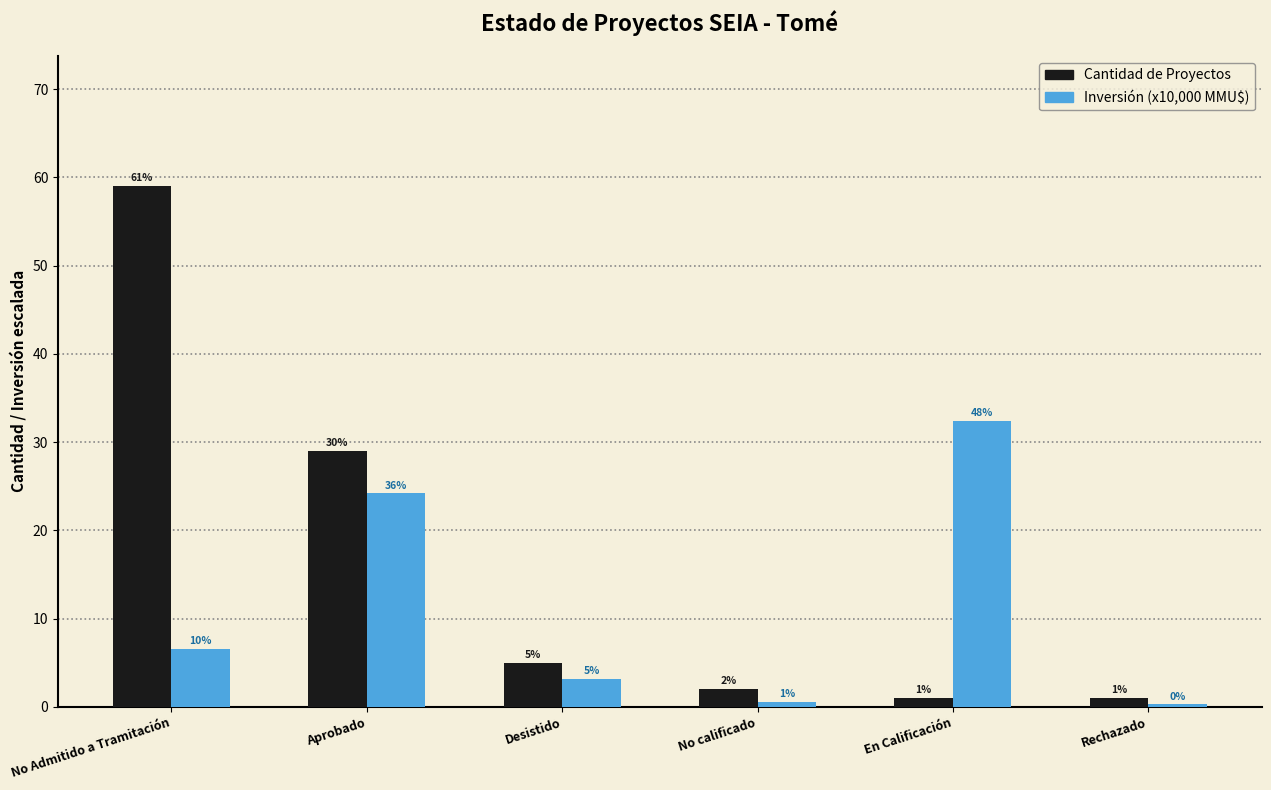

True or false: Inversión (x10,000 MMU$) has a value of 1.8 at No Admitido a Tramitación.

False